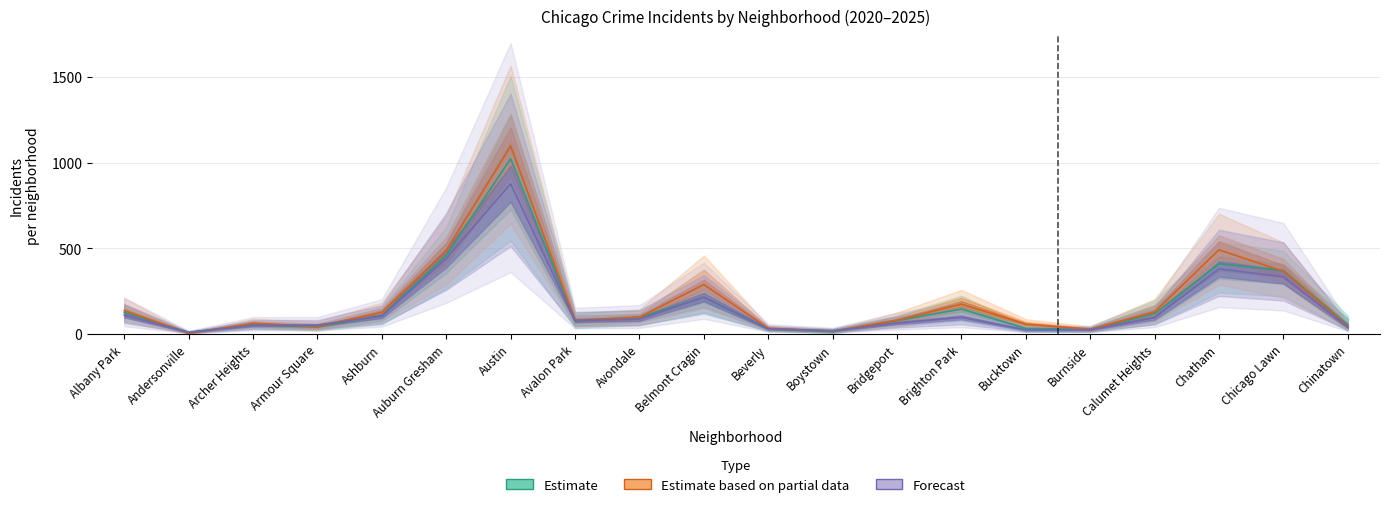

Which has a higher value, Calumet Heights or Avondale?

Calumet Heights